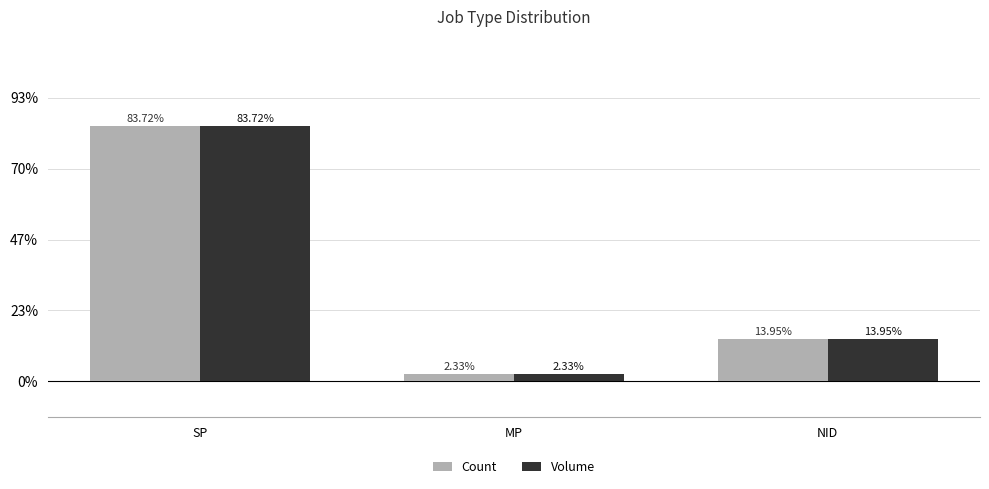

Reading left to right, list all the values displayed in this chart.

Count: SP=36	MP=1	NID=6
Volume: SP=36	MP=1	NID=6